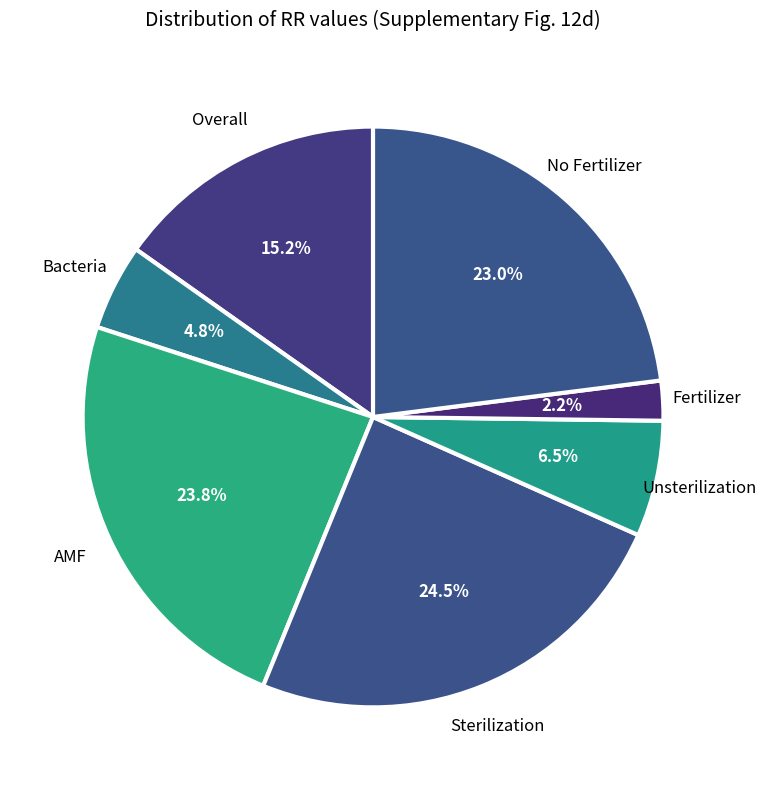

Is there a majority slice in this chart?

No